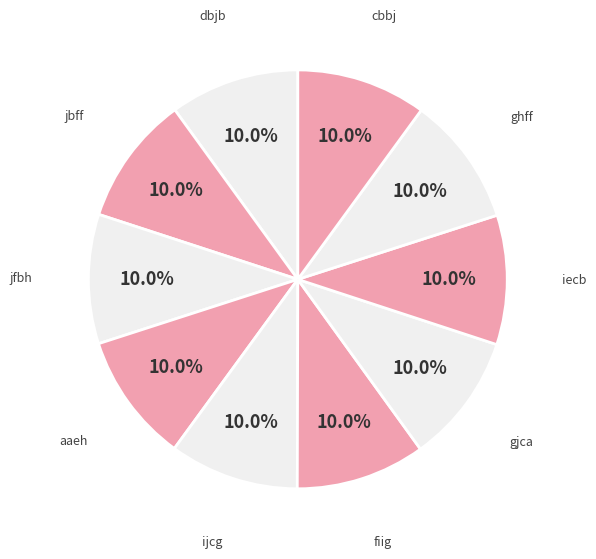

True or false: fiig accounts for 18% of the total.

False